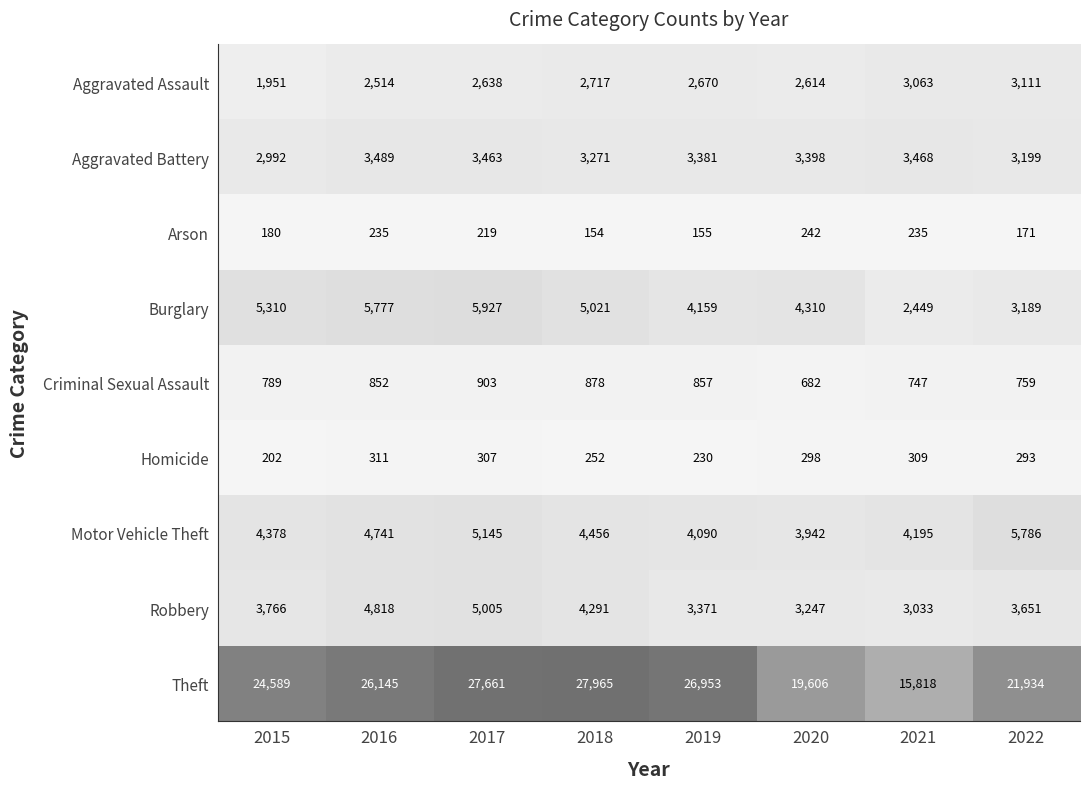

What is the maximum value shown in the chart?

27965